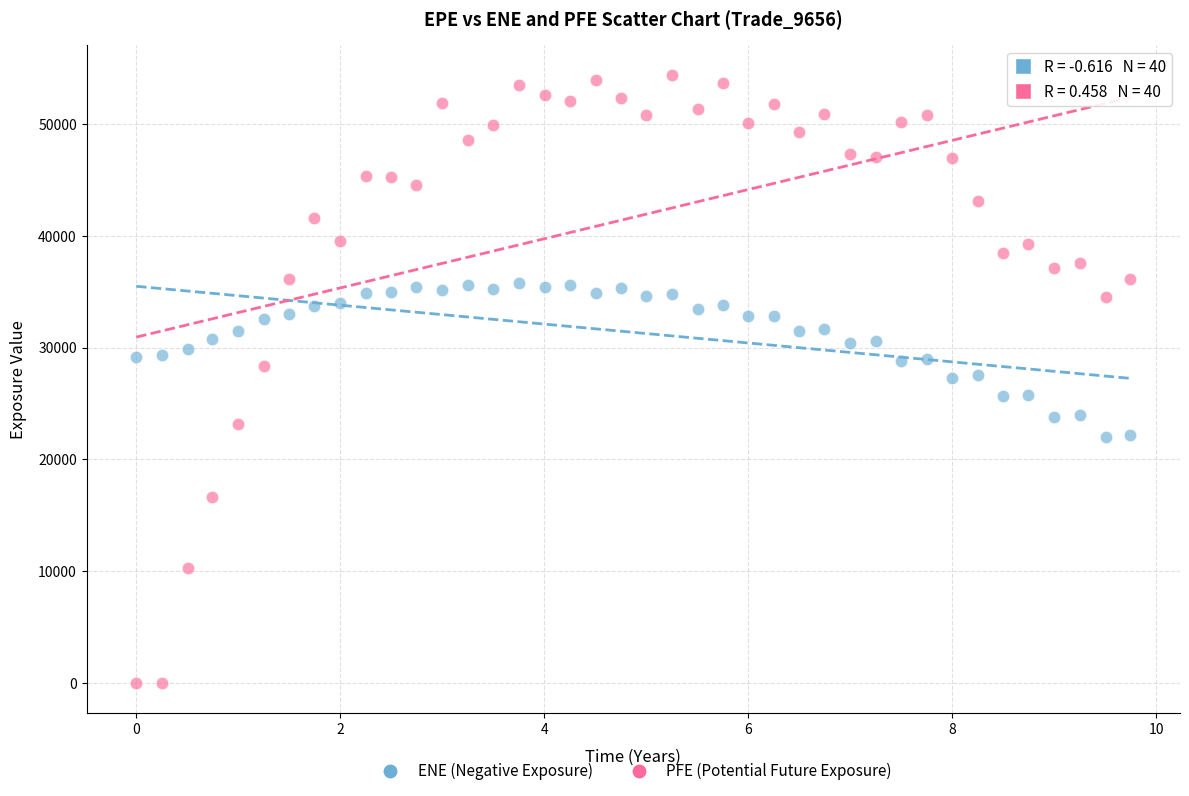

What are all the series names shown in the legend?

ENE (Negative Exposure), PFE (Potential Future Exposure)